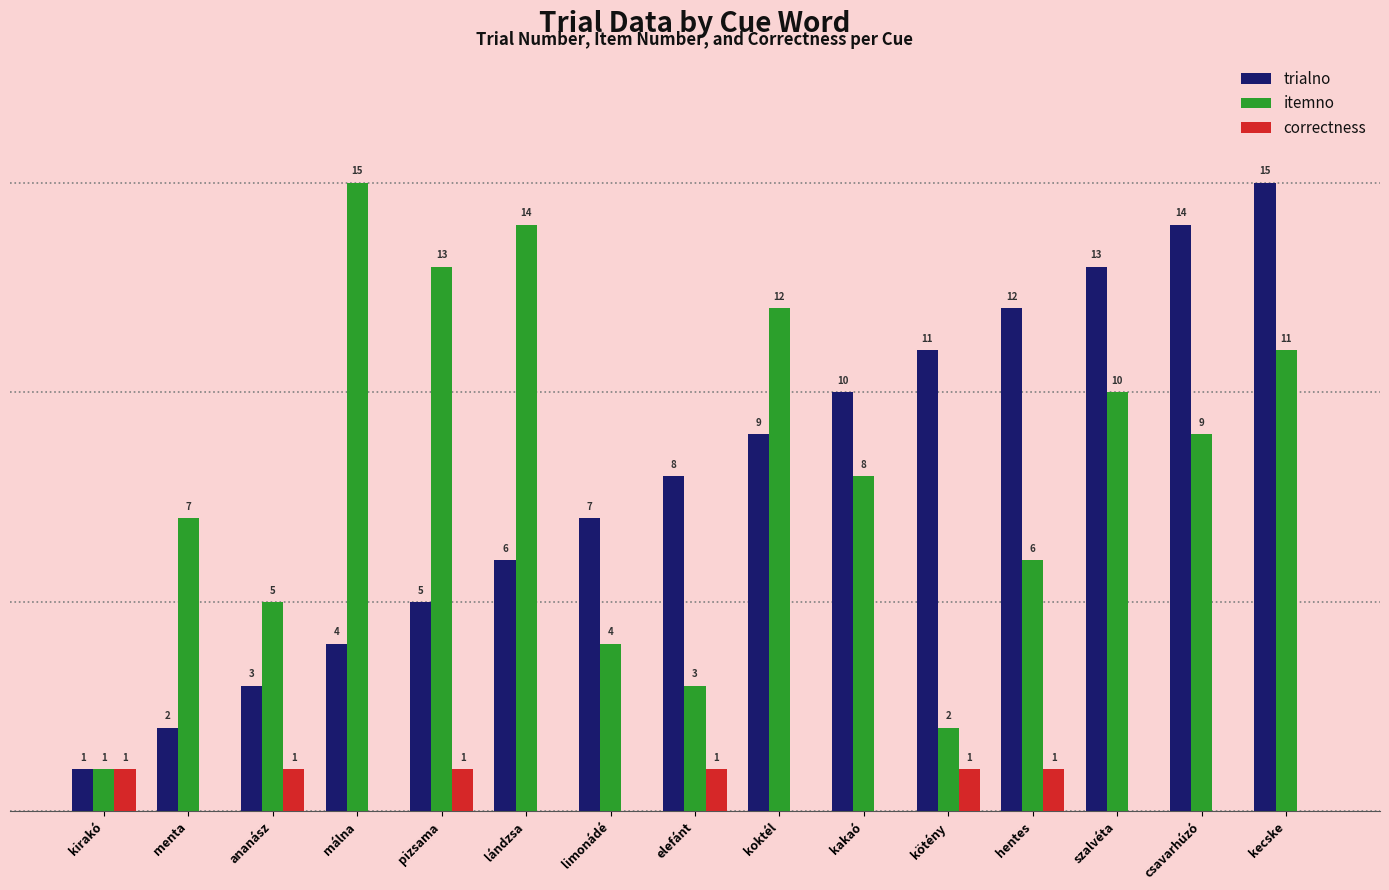

Which category has the highest value in the trialno series?

kecske